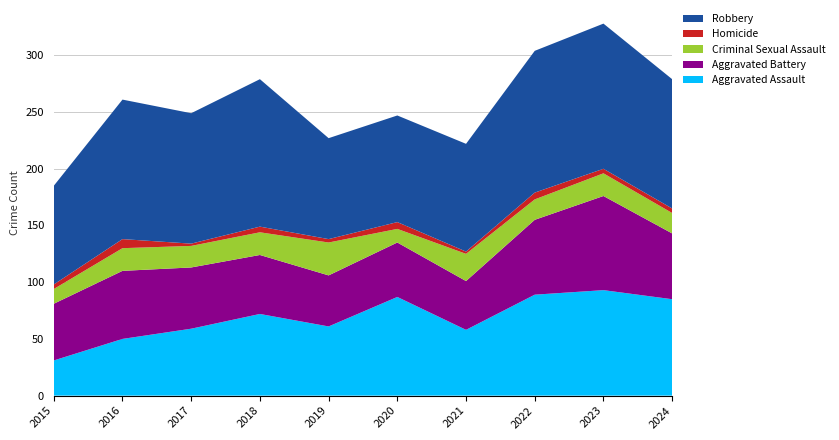

Reading left to right, what are all the values shown in this chart?

Aggravated Assault: 31	50	59	72	61	87	58	89	93	85
Aggravated Battery: 50	60	54	52	45	48	43	66	83	58
Criminal Sexual Assault: 13	20	19	20	29	12	24	18	20	18
Homicide: 4	8	2	5	3	6	2	6	4	4
Robbery: 87	123	115	130	89	94	95	125	128	114